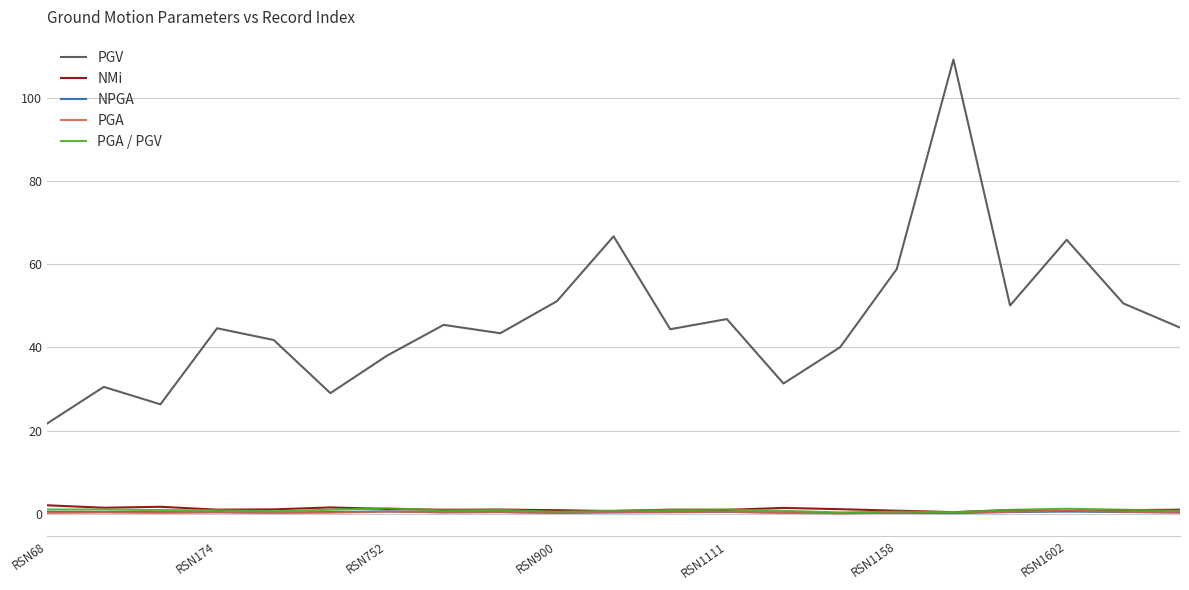

True or false: NPGA and PGA / PGV intersect in this chart.

False